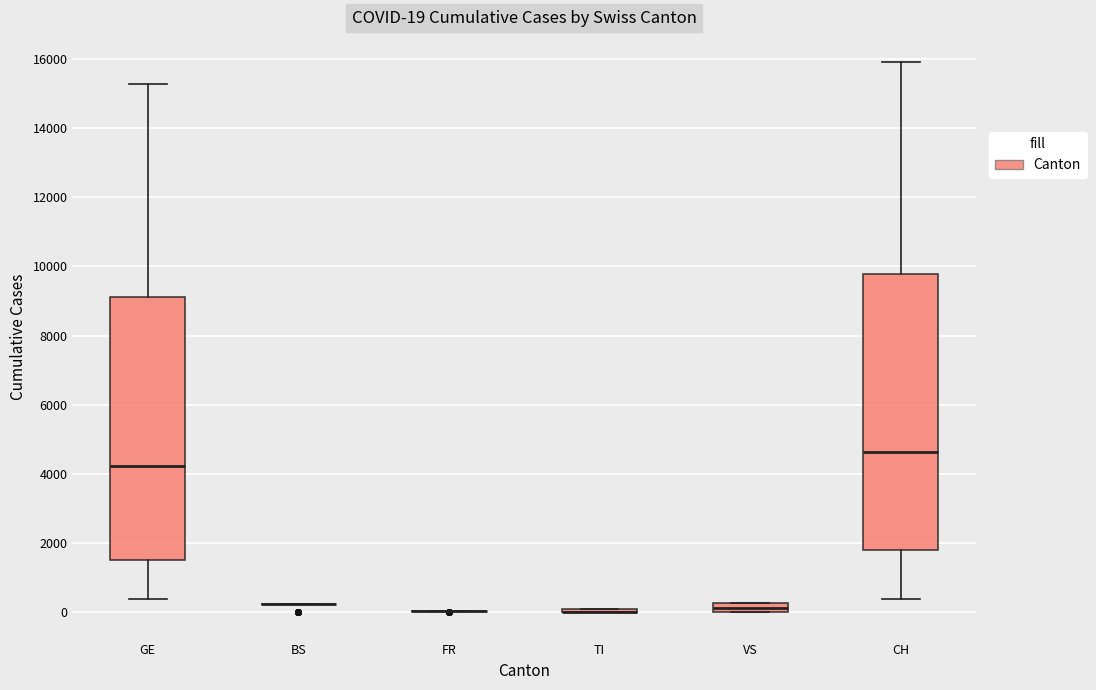

Comparing the boxes themselves (not the whiskers), which one is the tallest?

CH